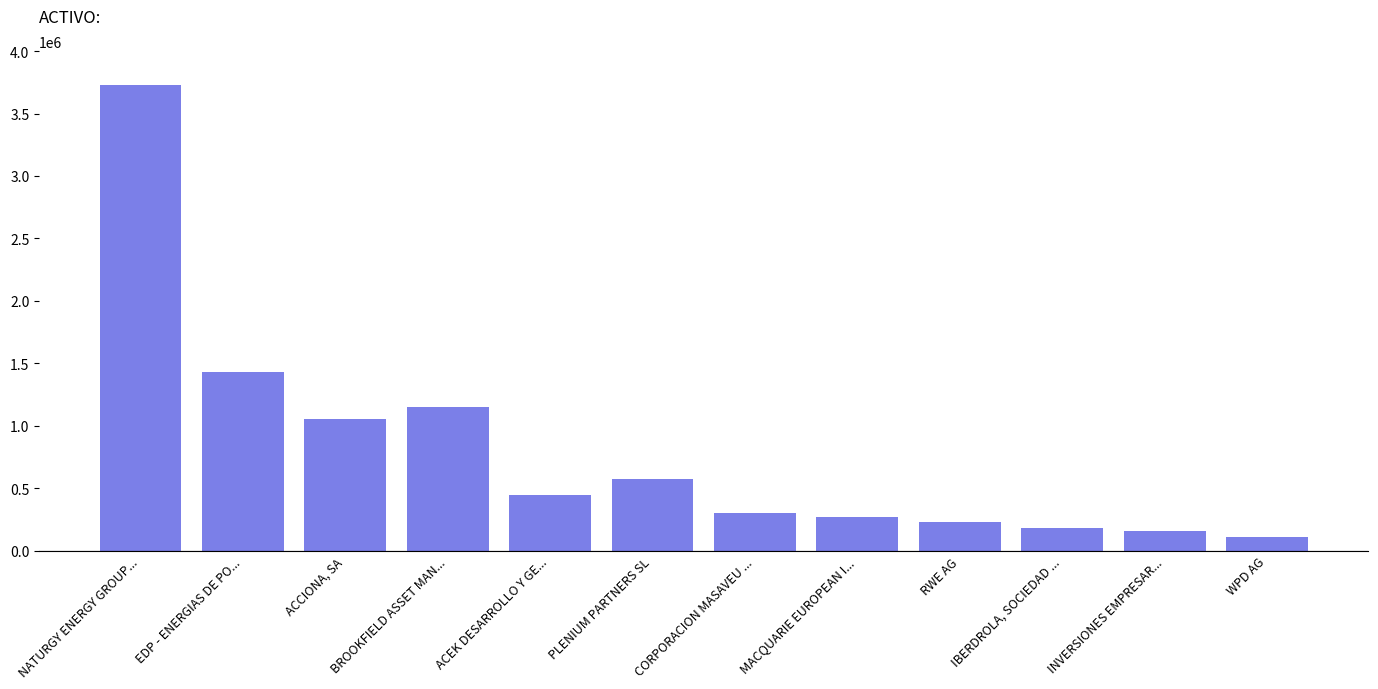

Reading left to right, what are all the values shown in this chart?

3726681.0	1429368.4	1052960.0	1147482.7	443467.0	571494.0	303904.4	269730.0	230338.5	183899.0	157630.6	109023.8